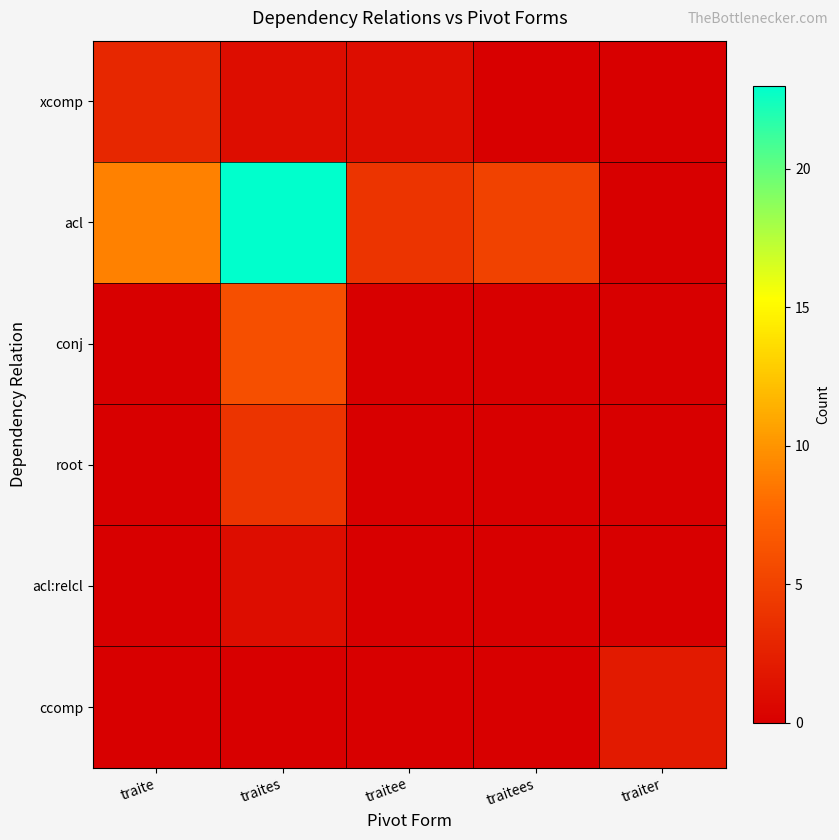

Count the number of categories in the chart.

5